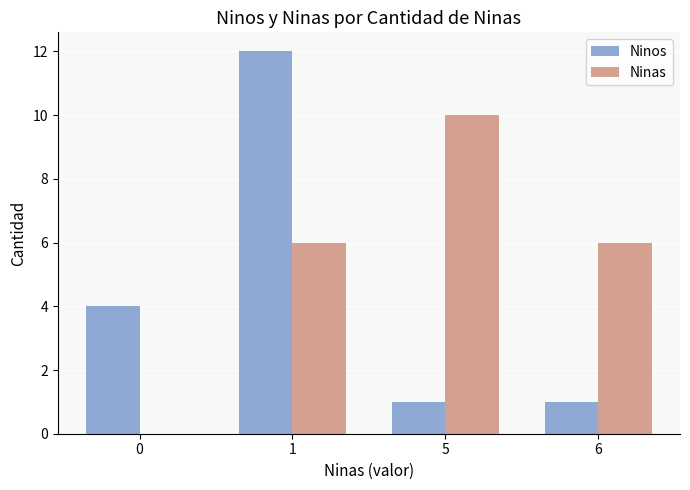

Reading left to right, transcribe all the data shown in this chart.

Ninos: 4	12	1	1
Ninas: 0	6	10	6